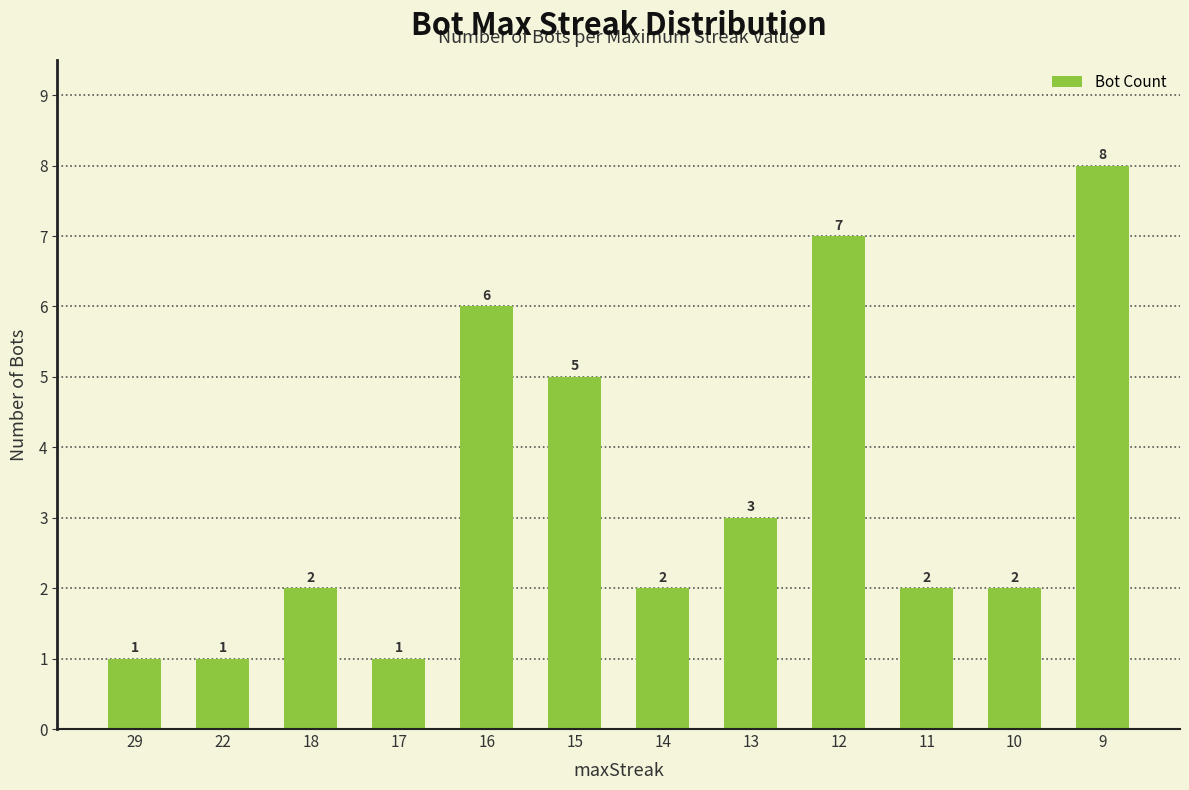

What is the smallest value displayed?

1